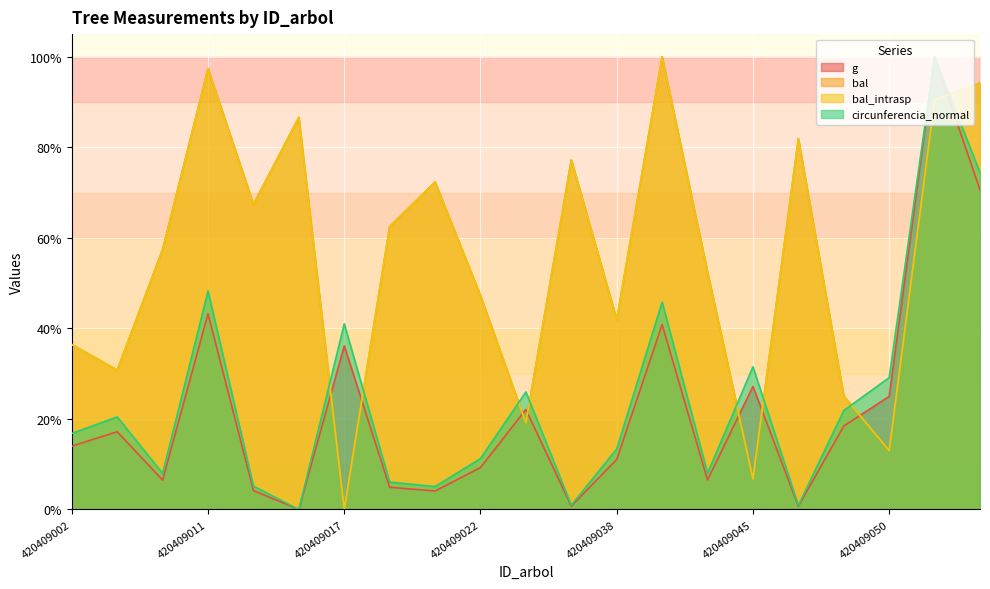

Which series ends up on top after the final intersection of circunferencia_normal and bal?

bal